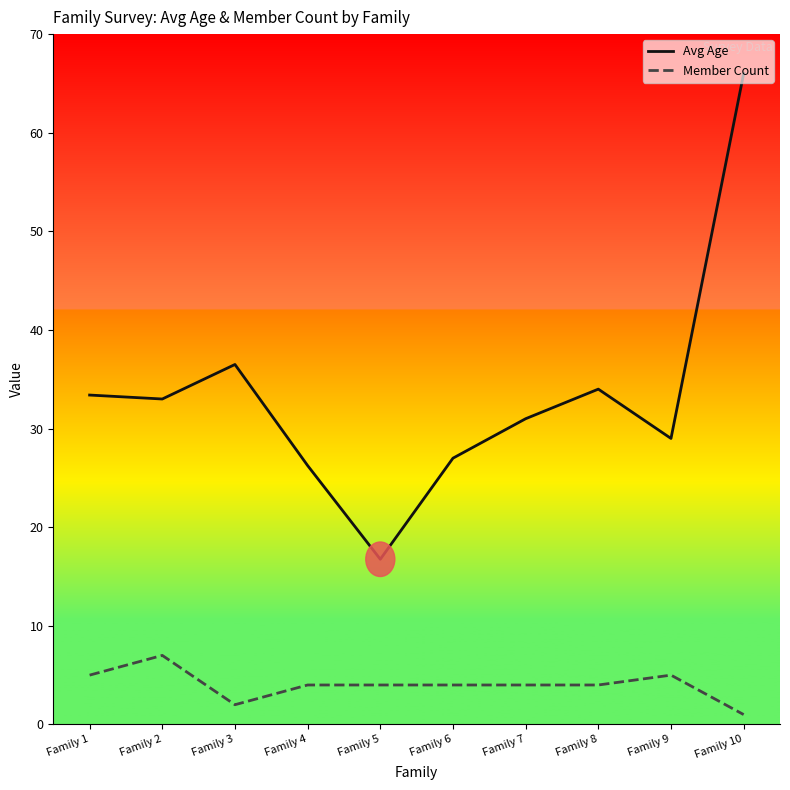

What are all the series names shown in the legend?

Avg Age, Member Count